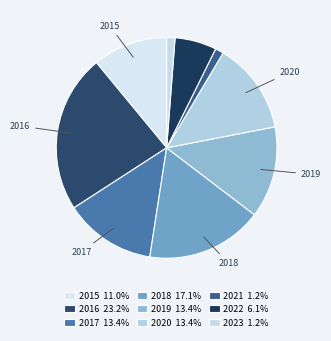

Does 2023 account for over 50% of the chart?

No